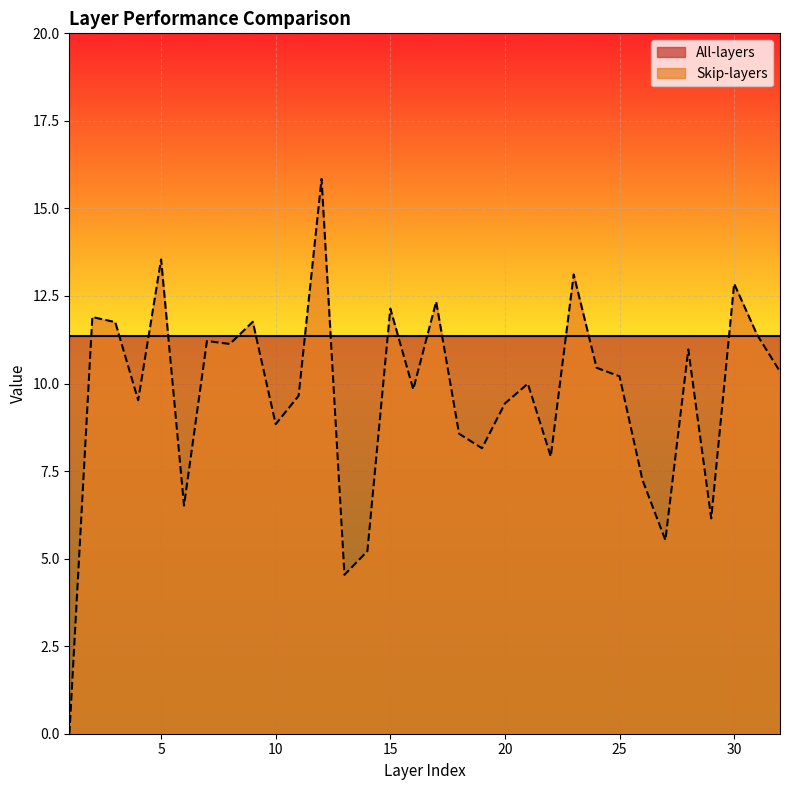

Rank the categories by value from highest to lowest.

12, 5, 23, 30, 17, 15, 2, 9, 3, 31, 7, 8, 28, 24, 32, 25, 21, 16, 11, 4, 20, 10, 18, 19, 22, 26, 6, 29, 27, 14, 13, 1